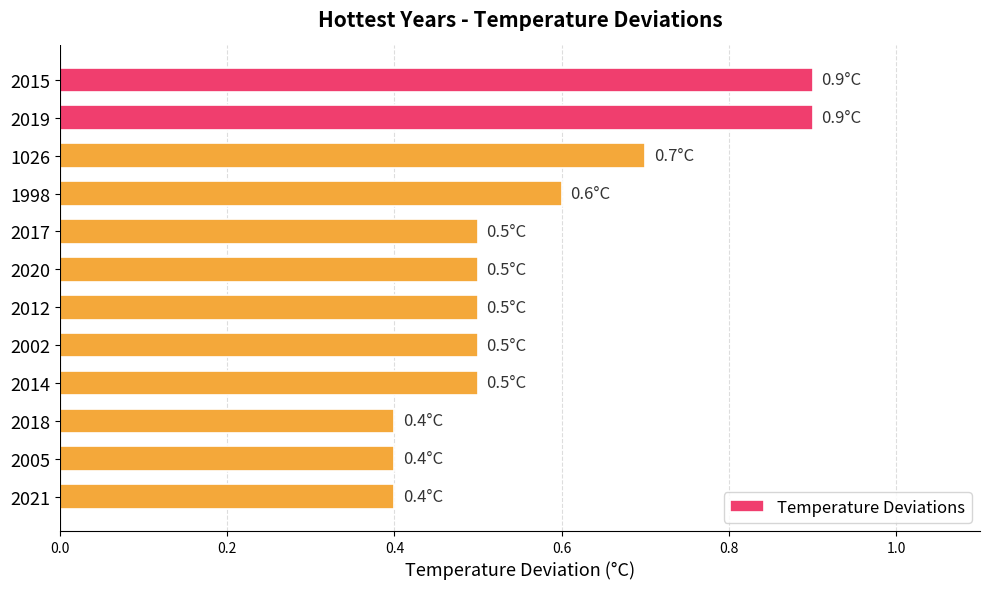

Between 1026 and 2002, which is larger?

1026